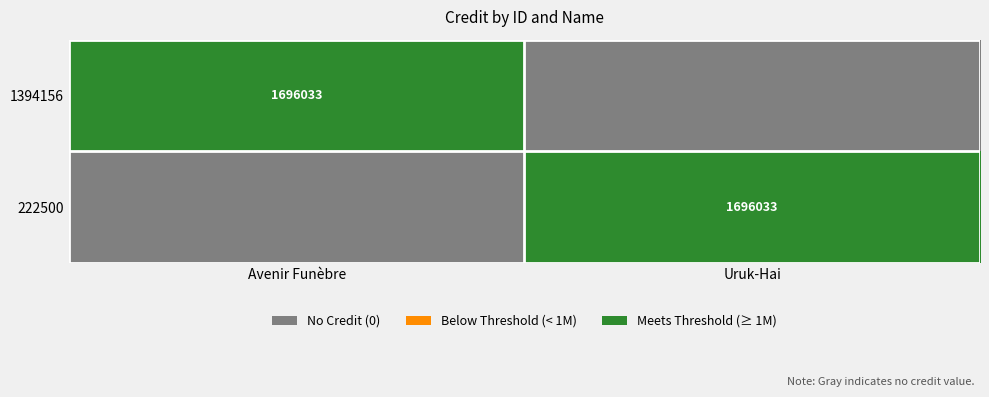

Is it true that 222500 equals 2632234 at Uruk-Hai?

False